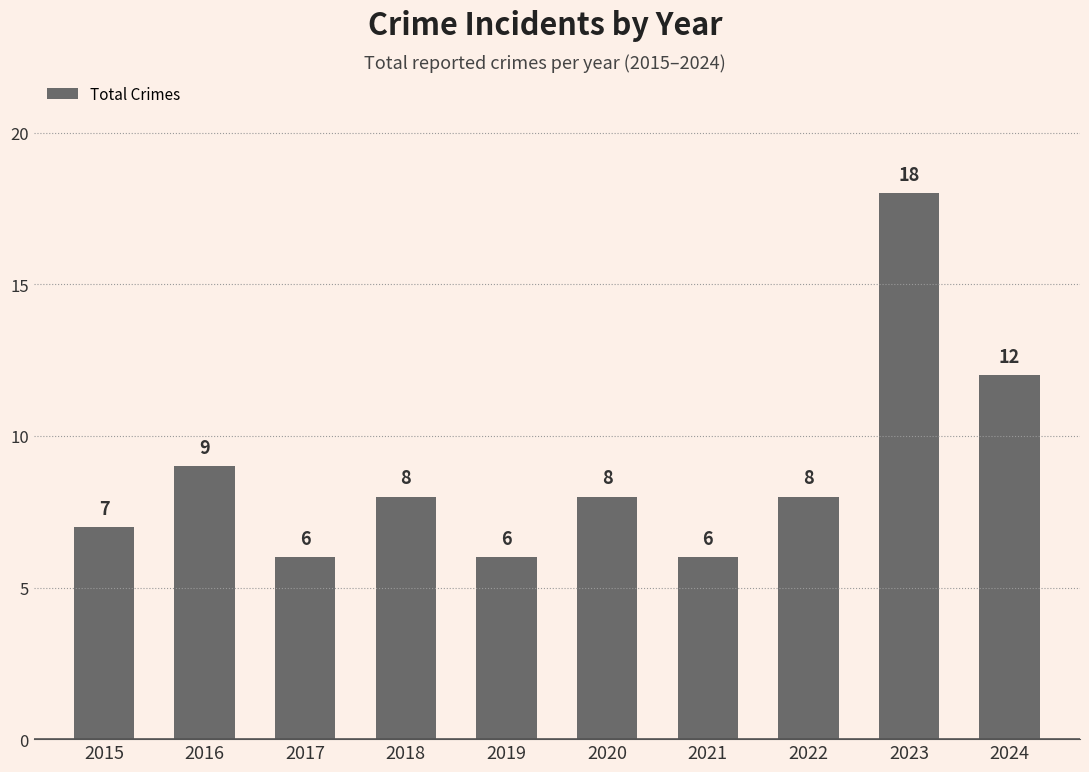

What is the value of the 3rd bar from the left?

6